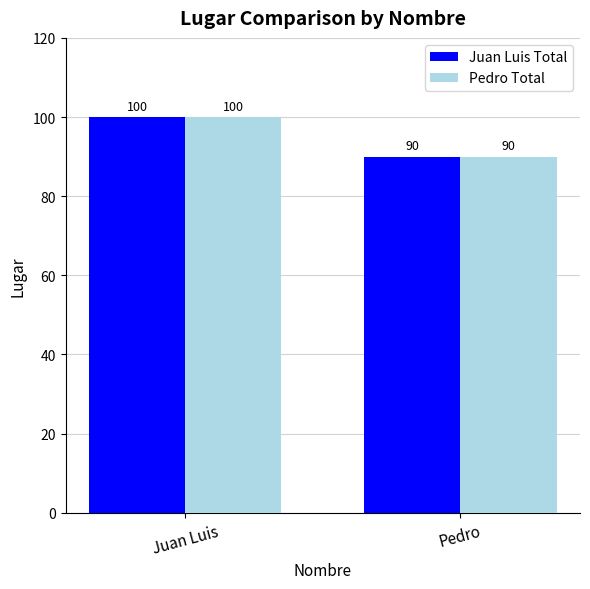

How many Pedro Total values are between 90 and 100?

2